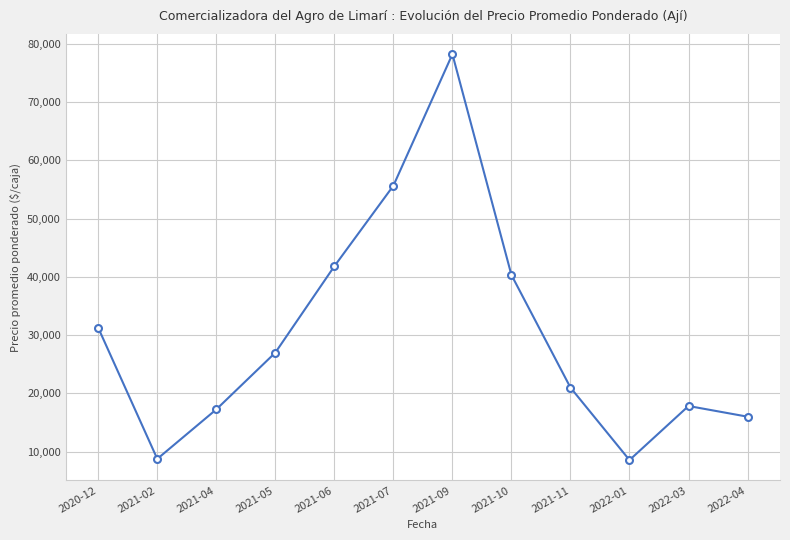

What is the label of the 1st point from the right?

2022-04